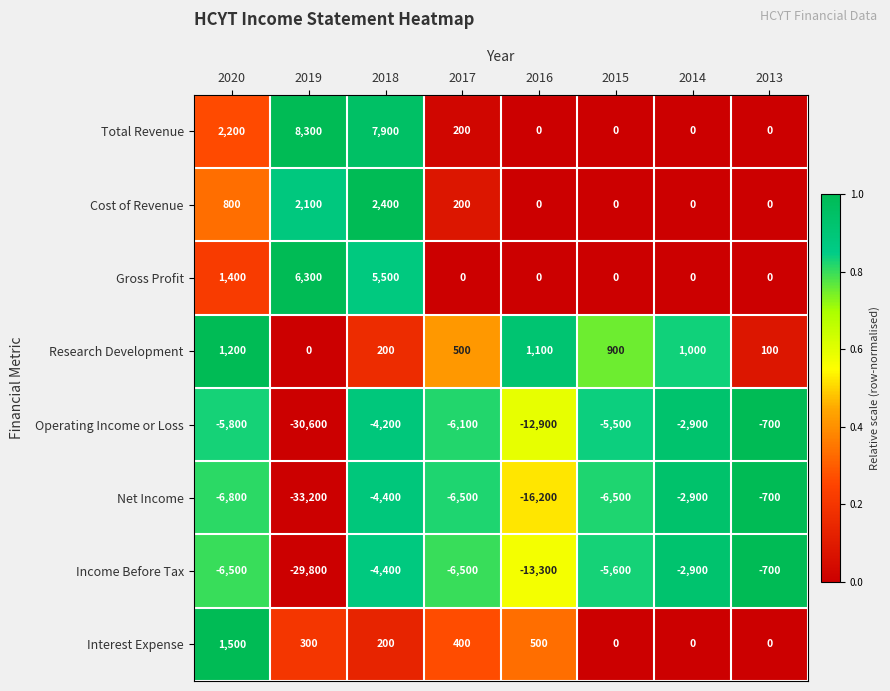

What is the maximum value for Operating Income or Loss?

-700